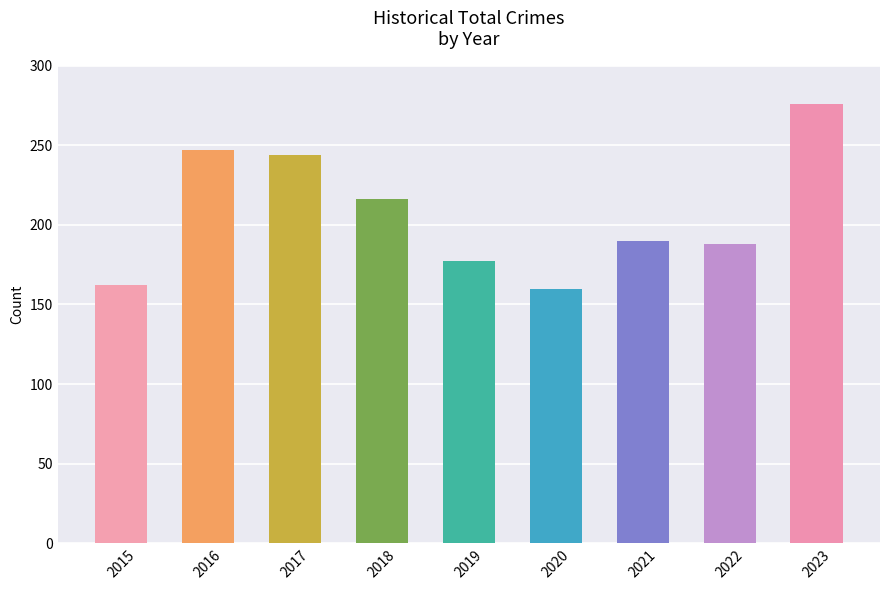

What is the sum of the values at 2023 and 2022?

464